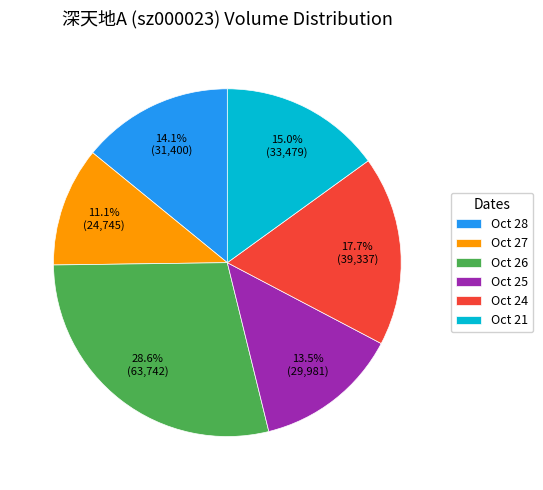

Which category has the smallest portion of the pie?

Oct 27